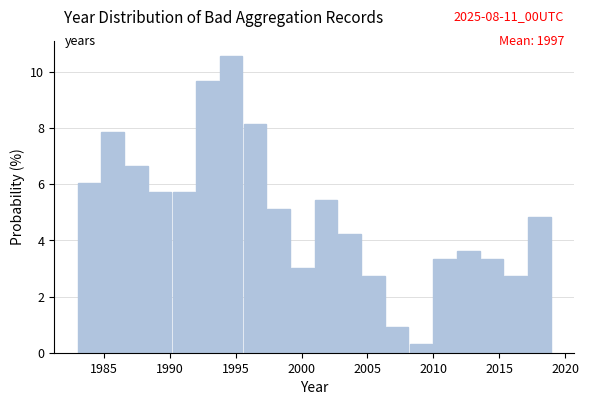

Read against the x-axis, roughly where is the centre of the tallest bar?

1994.5